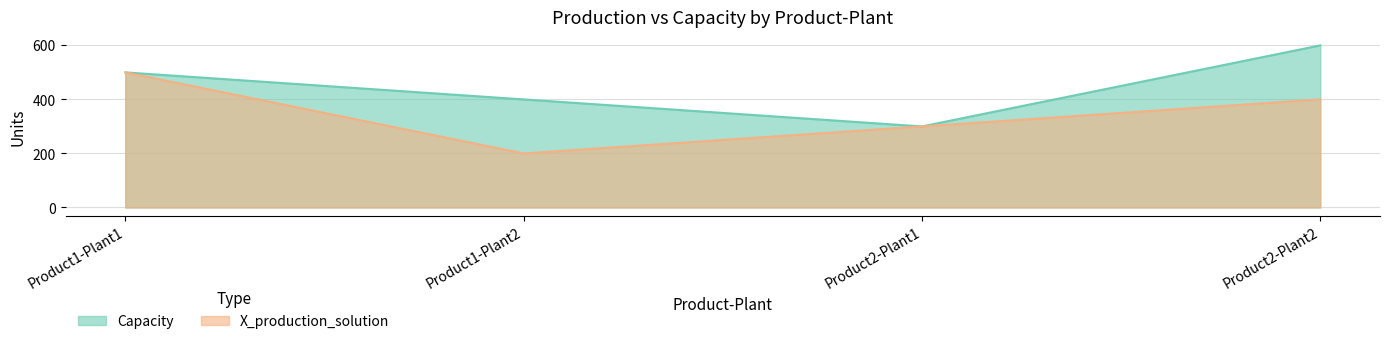

Rank the series at Product2-Plant1 from highest to lowest value.

Capacity, X_production_solution